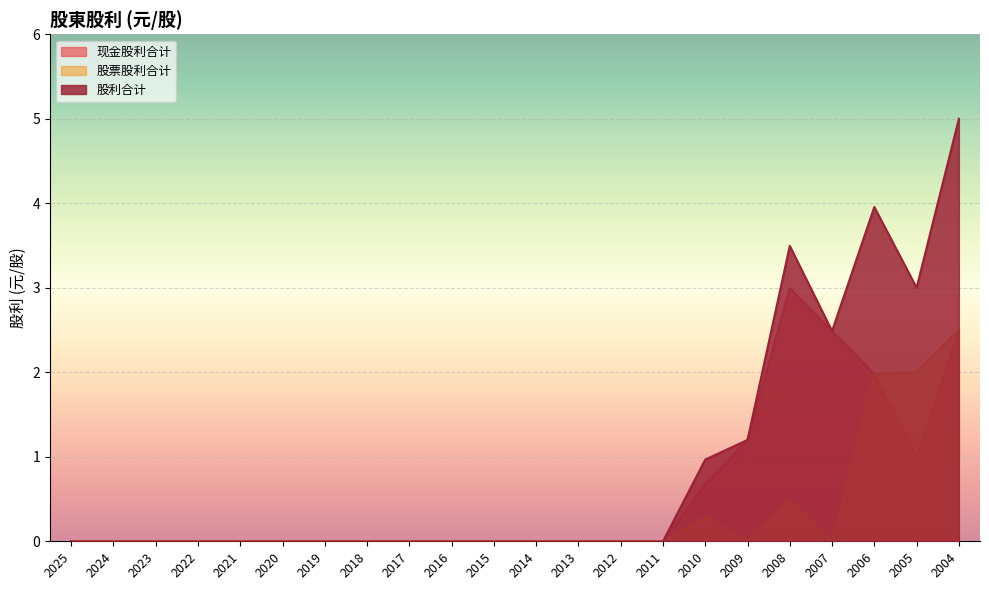

True or false: 股票股利合计 has a value of -1.7 at 2023.

False